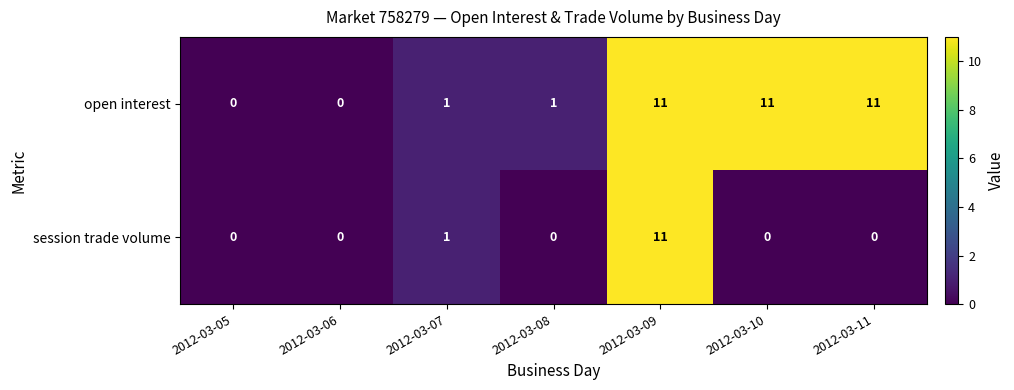

Is it true that session trade volume equals 0 at 2012-03-11?

True